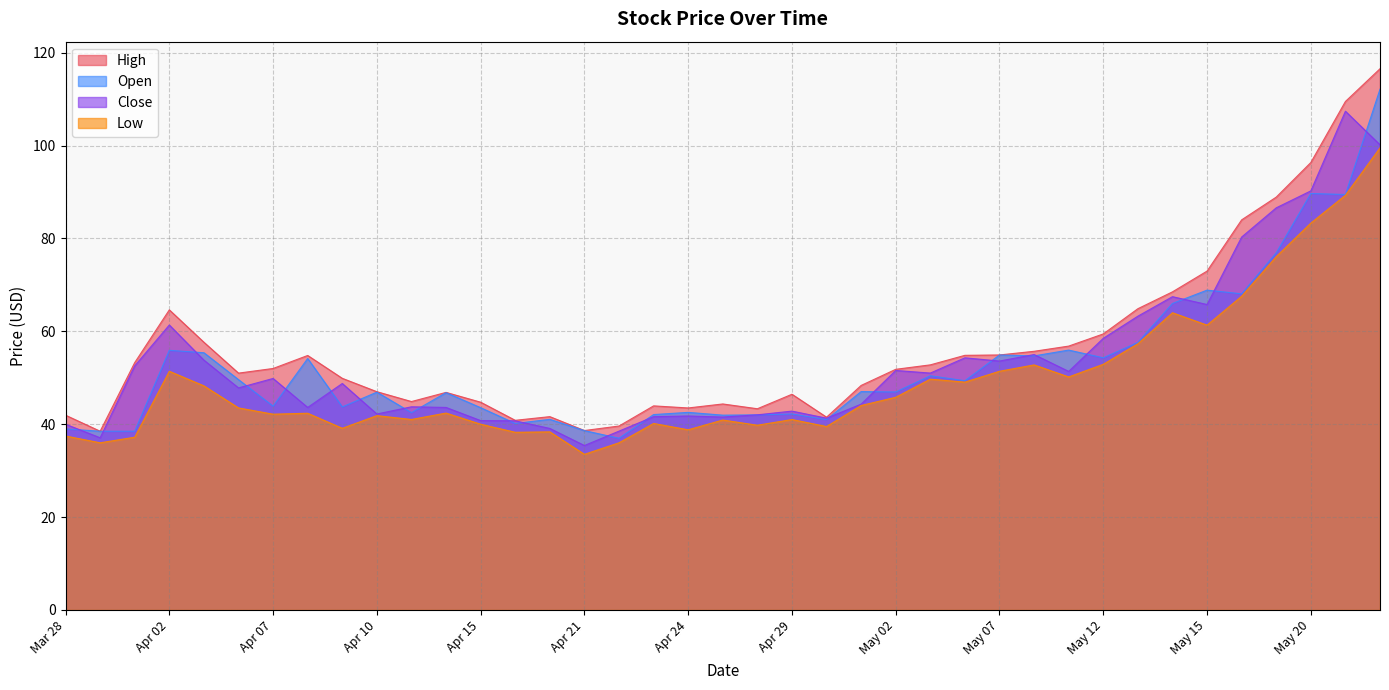

What is the greatest value displayed?

116.5